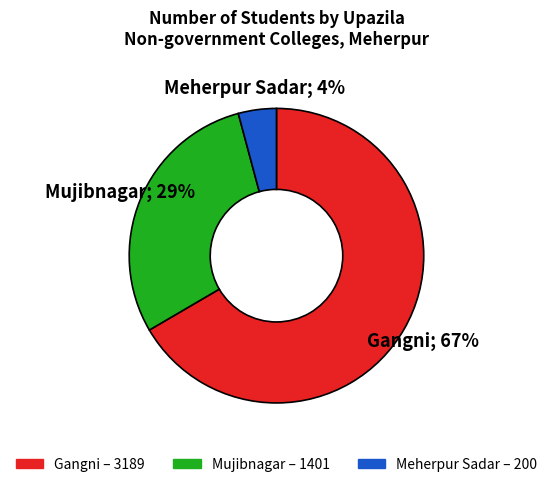

Is there any slice that represents more than half of the pie?

Yes